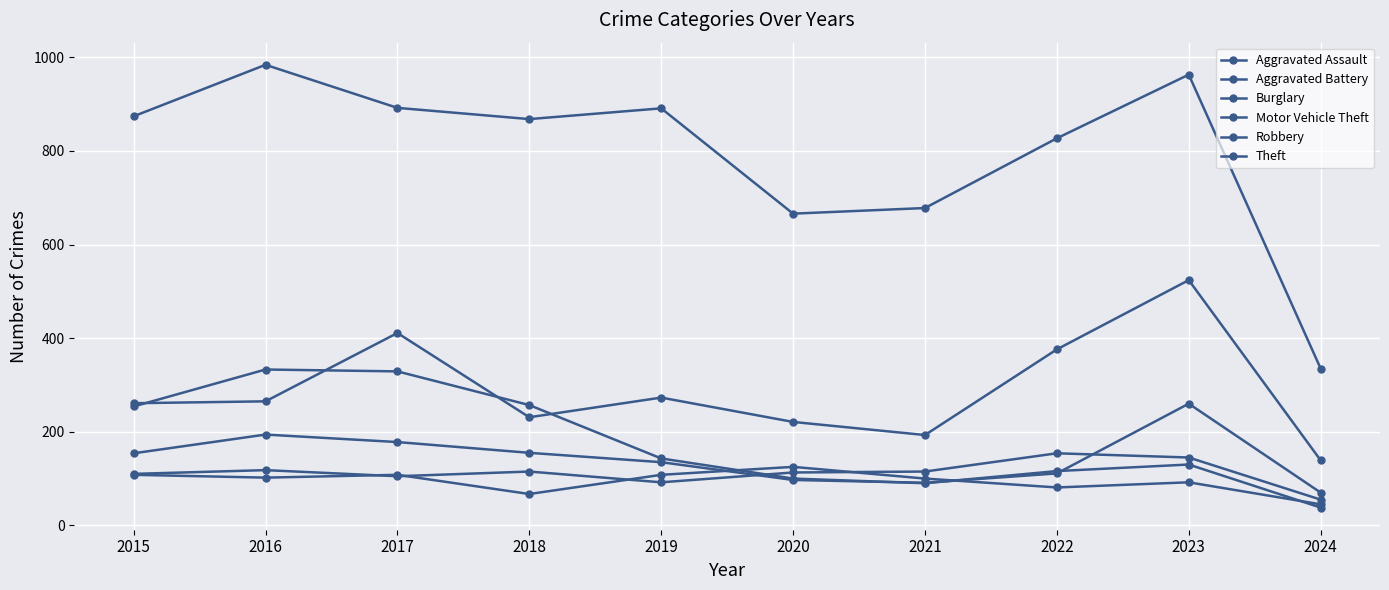

List the labels in order of Aggravated Assault value, largest first.

2022, 2023, 2016, 2018, 2021, 2020, 2015, 2017, 2019, 2024